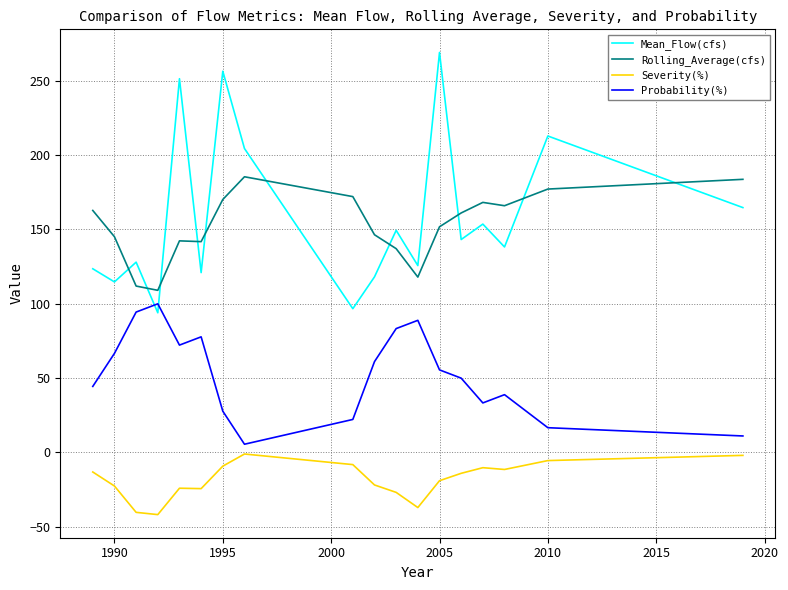

How many interior local peaks does the Probability(%) series have?

4